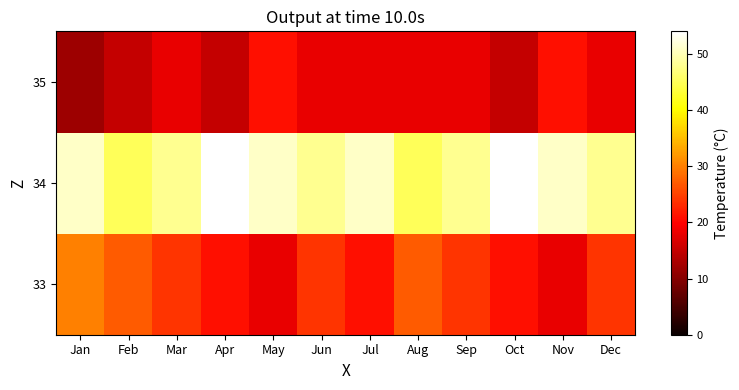

Which label corresponds to the smallest value in the chart?

Jan